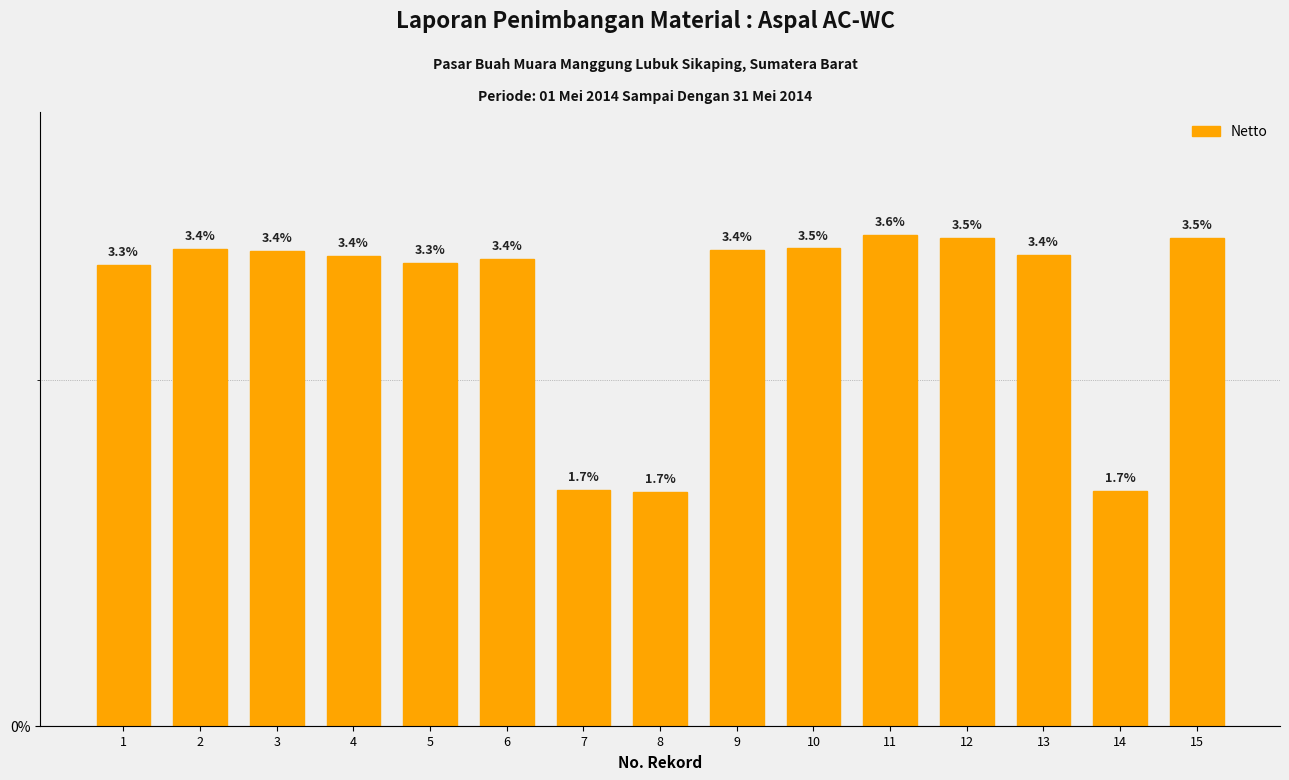

Reading left to right, list all the values displayed in this chart.

3.3	3.4	3.4	3.4	3.3	3.4	1.7	1.7	3.4	3.5	3.6	3.5	3.4	1.7	3.5